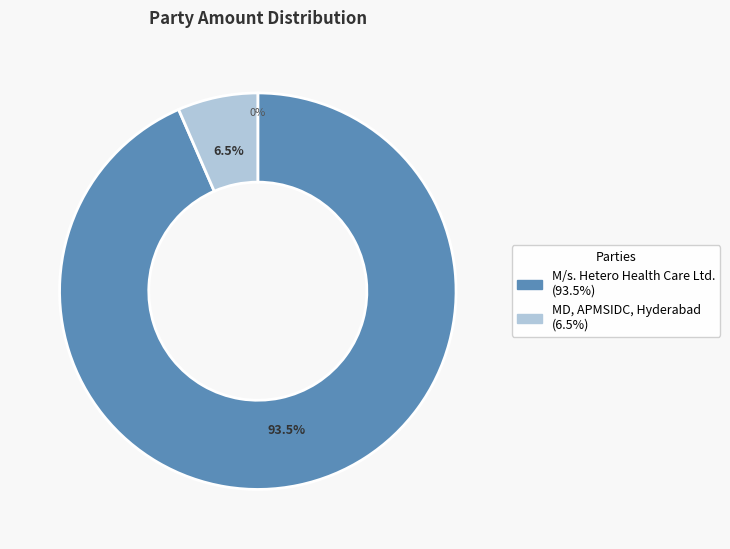

Combined, do MD, APMSIDC, Hyderabad and M/s. Hetero Health Care Ltd. account for over 50%?

Yes